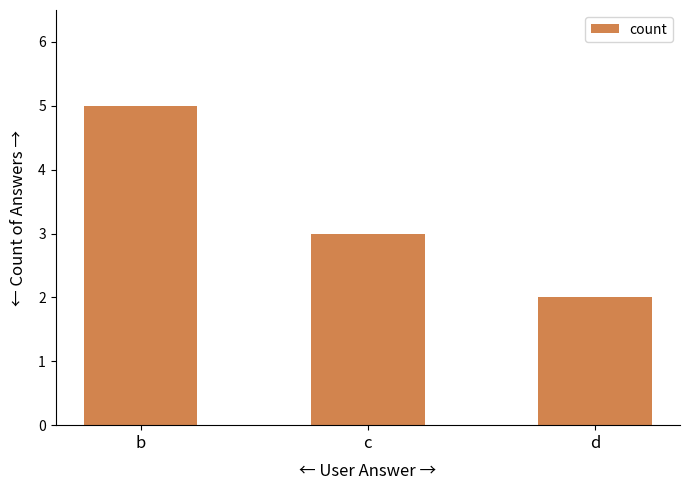

Where is the data nearest to the value 3?

c